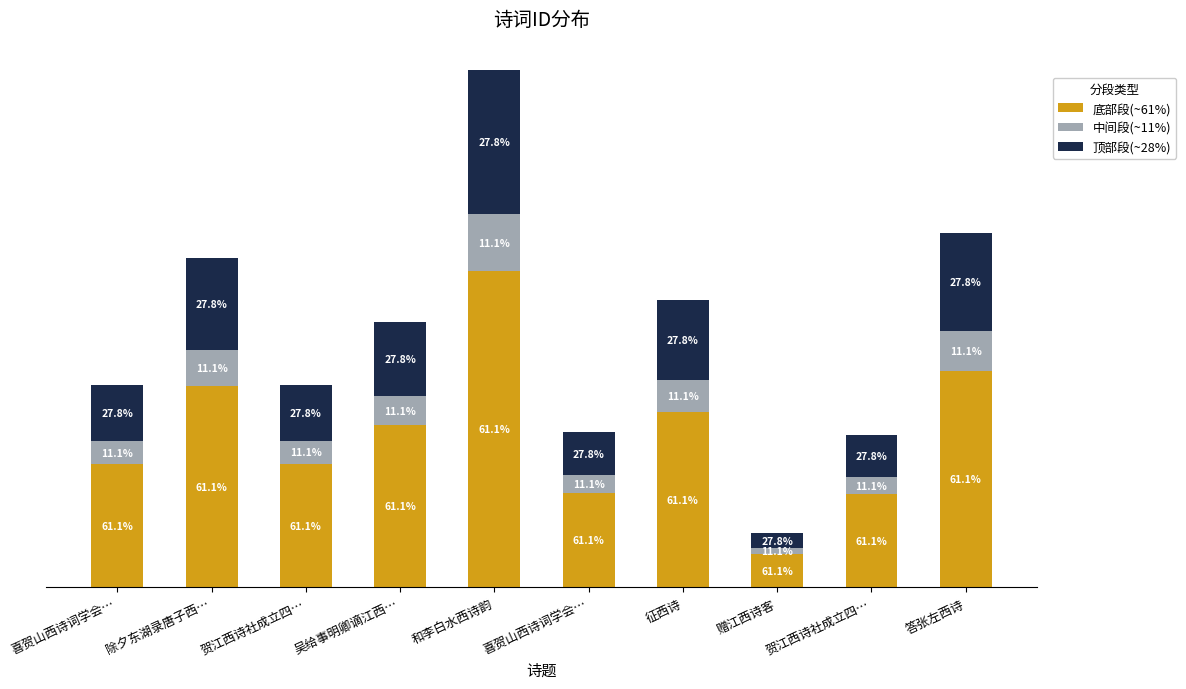

Are the bars horizontal?

No